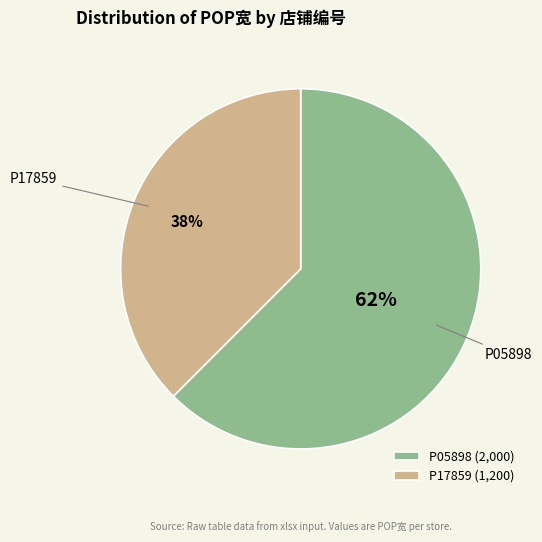

How many segments does this pie chart have?

2